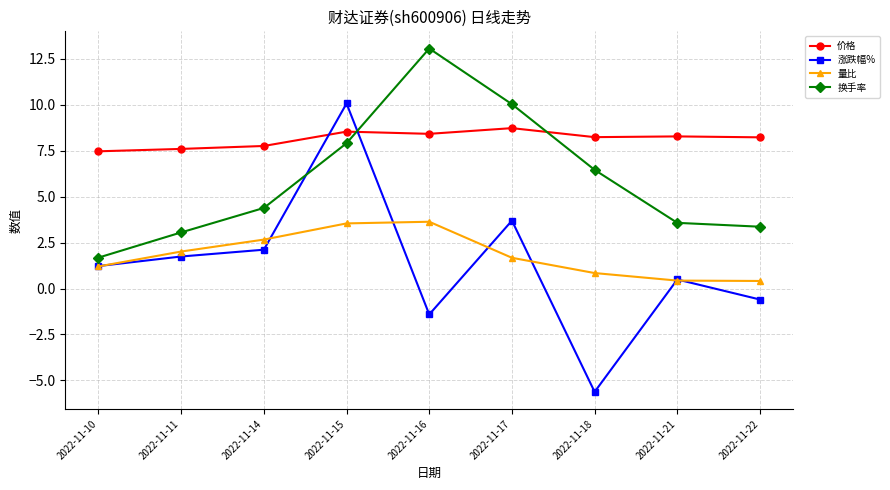

What is the value of the 价格 point at the 7th from the left?

8.2